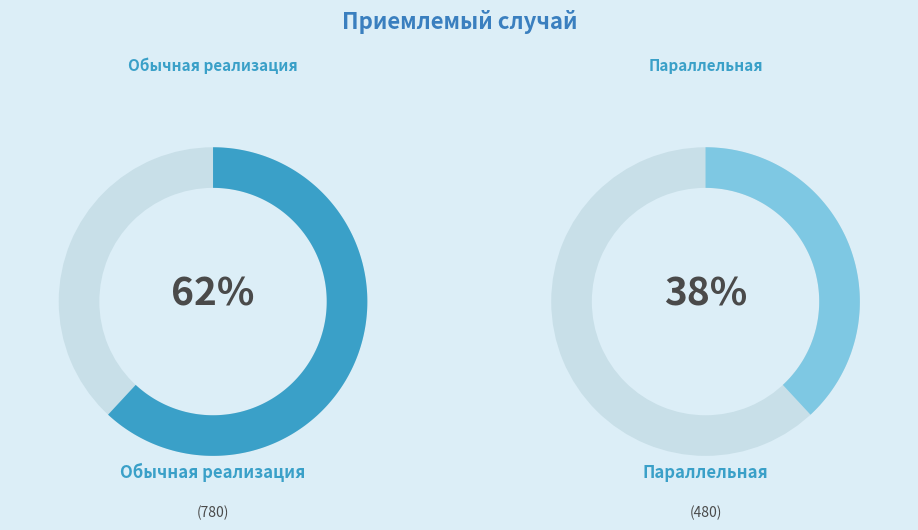

Which slice is the smallest?

Параллельная